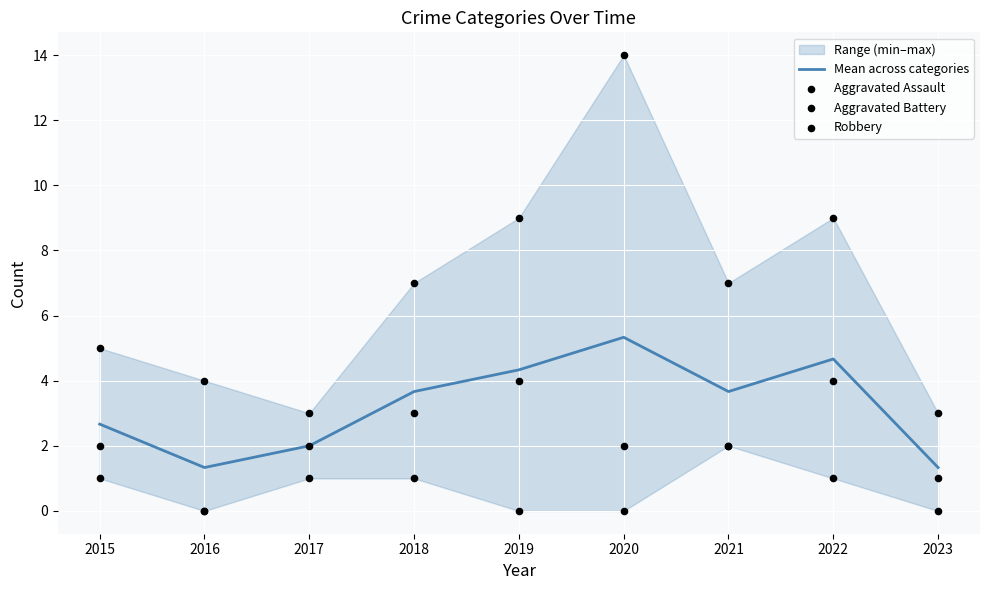

What are all the series names shown in the legend?

Mean across categories, Aggravated Assault, Aggravated Battery, Robbery